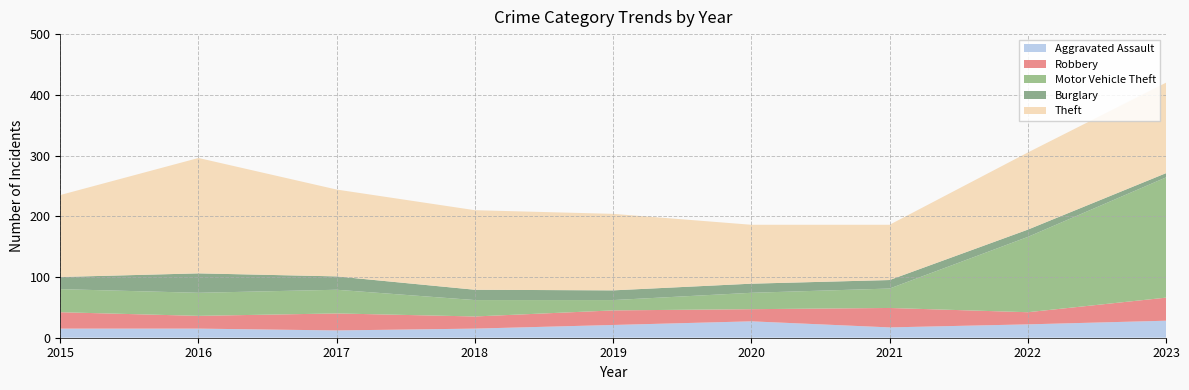

Reading left to right, list all the values displayed in this chart.

Aggravated Assault: 15	15	12	15	21	27	17	22	28
Robbery: 27	21	28	20	24	20	32	20	38
Motor Vehicle Theft: 38	38	39	27	17	27	32	124	198
Burglary: 20	32	22	17	16	15	14	12	7
Theft: 135	190	143	131	126	97	91	127	149